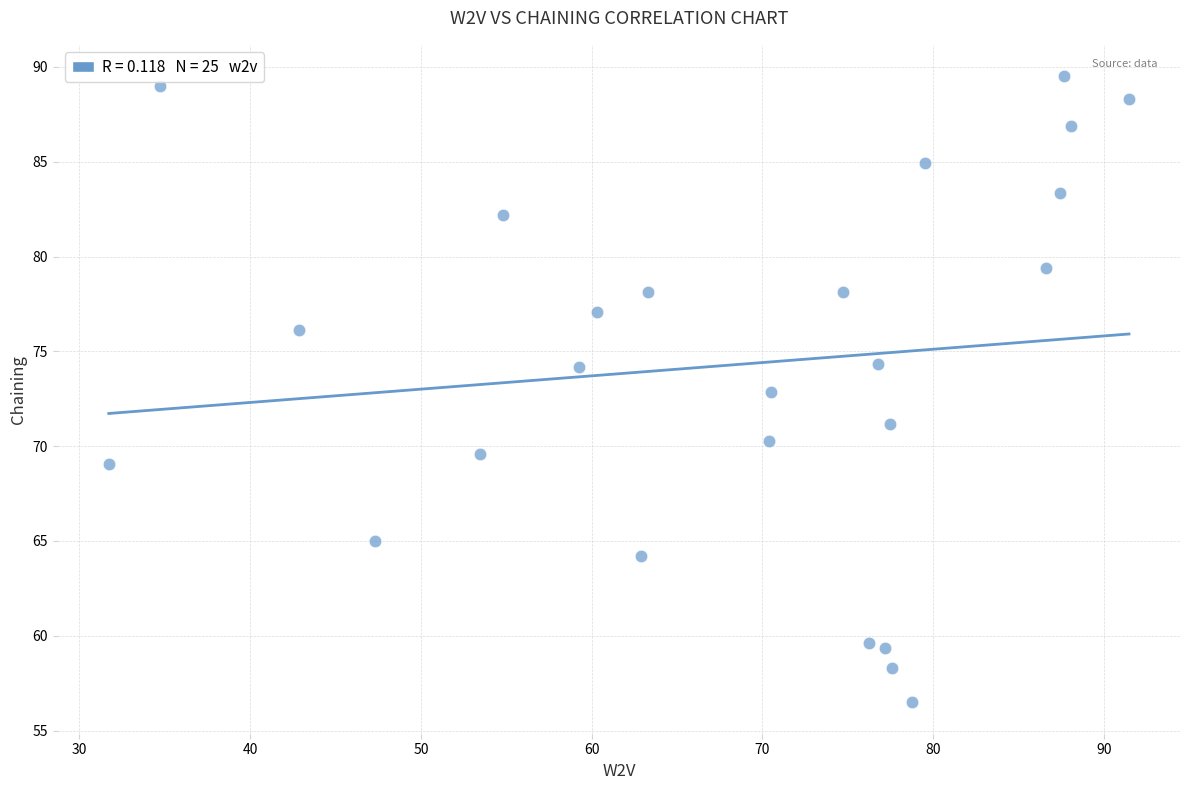

What is the range of X values (max minus min)?

59.8